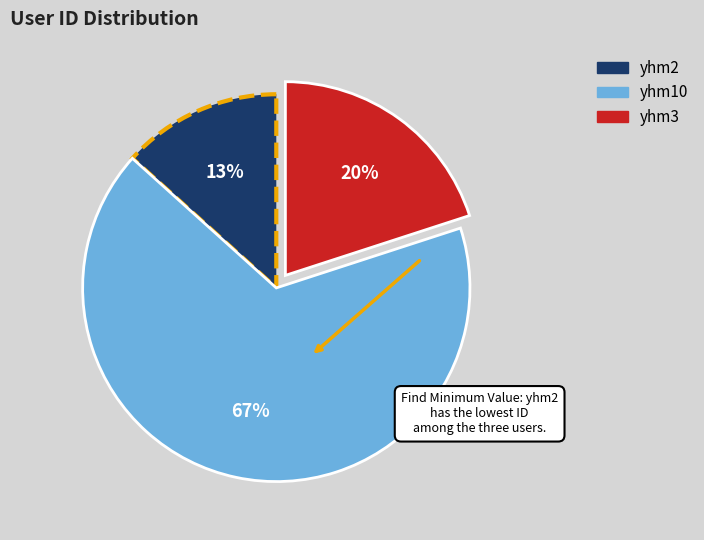

To the nearest percent, what is the difference between the yhm3 and yhm10 slice percentages?

47%